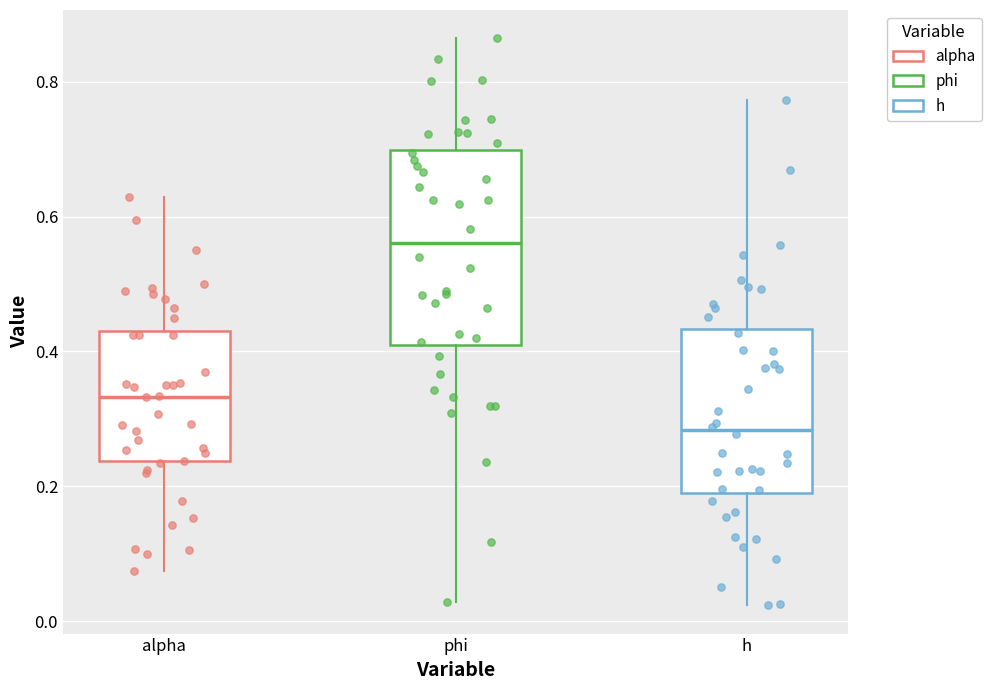

Which box has the lowest median line?

h